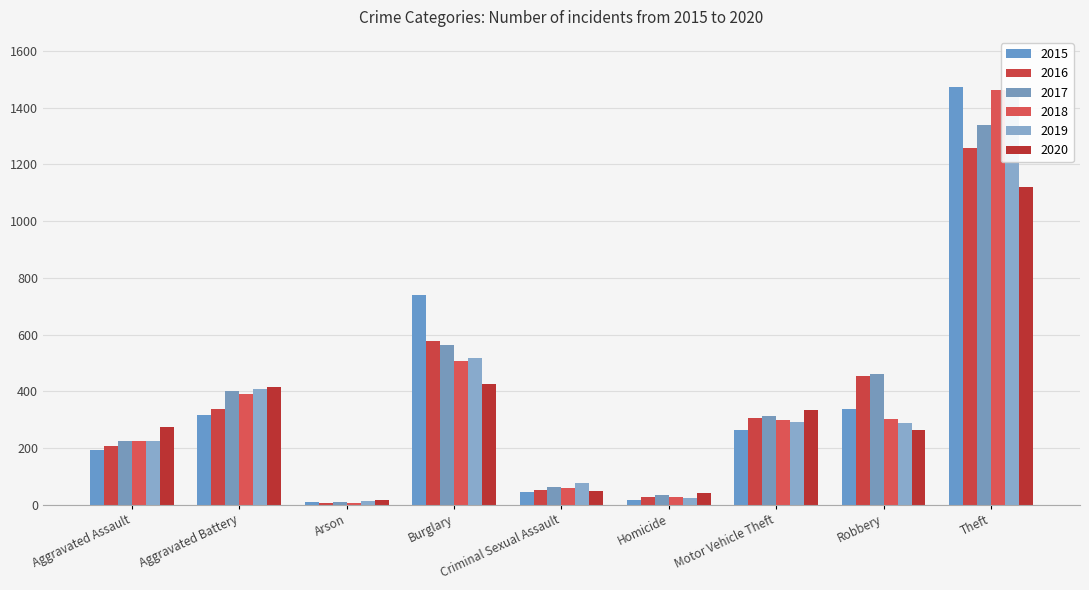

Rank the categories by 2019 value from lowest to highest.

Arson, Homicide, Criminal Sexual Assault, Aggravated Assault, Robbery, Motor Vehicle Theft, Aggravated Battery, Burglary, Theft